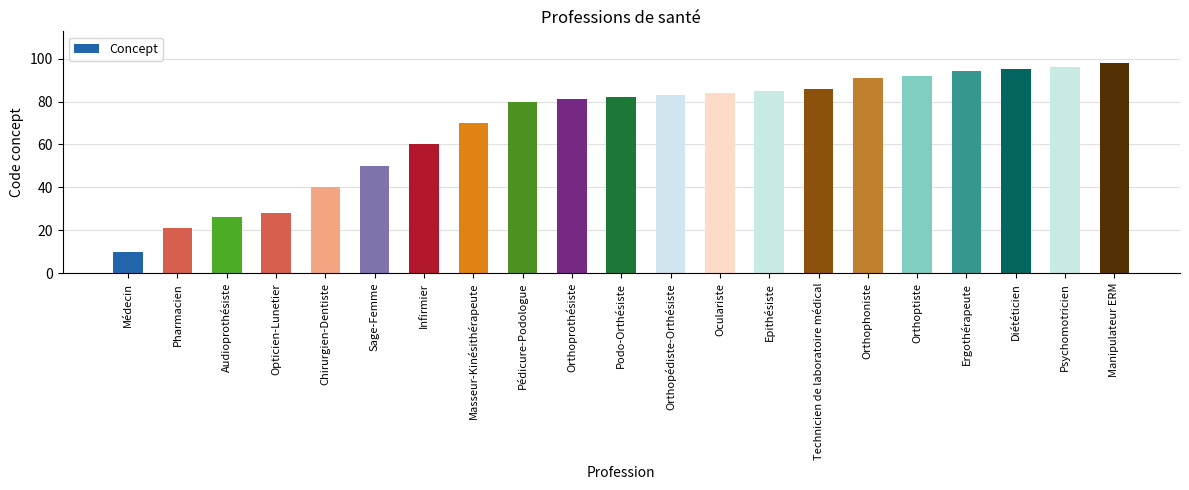

Reading right to left, transcribe all the data shown in this chart.

Manipulateur ERM=98	Psychomotricien=96	Diététicien=95	Ergothérapeute=94	Orthoptiste=92	Orthophoniste=91	Technicien de laboratoire médical=86	Epithésiste=85	Oculariste=84	Orthopédiste-Orthésiste=83	Podo-Orthésiste=82	Orthoprothésiste=81	Pédicure-Podologue=80	Masseur-Kinésithérapeute=70	Infirmier=60	Sage-Femme=50	Chirurgien-Dentiste=40	Opticien-Lunetier=28	Audioprothésiste=26	Pharmacien=21	Médecin=10